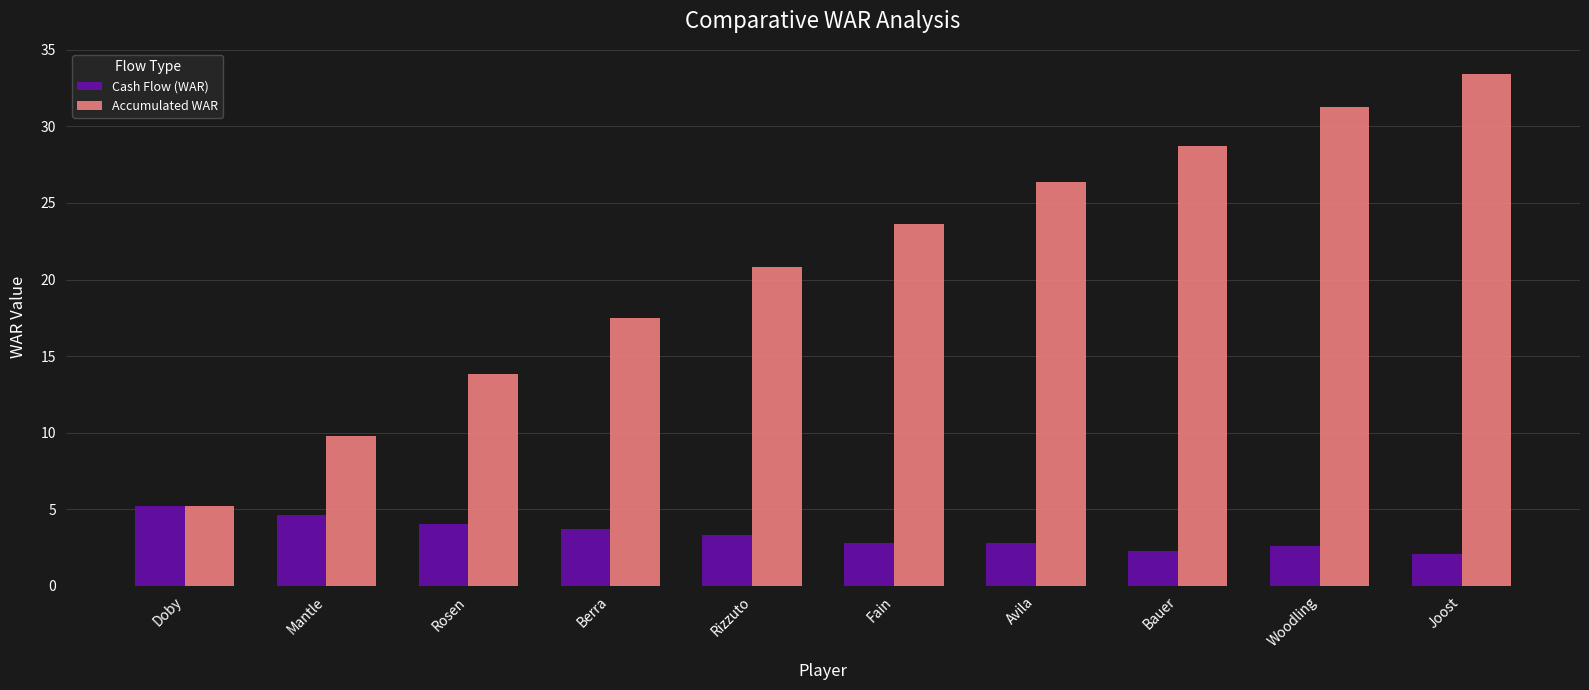

What is the total value across all series at Mantle?

14.4